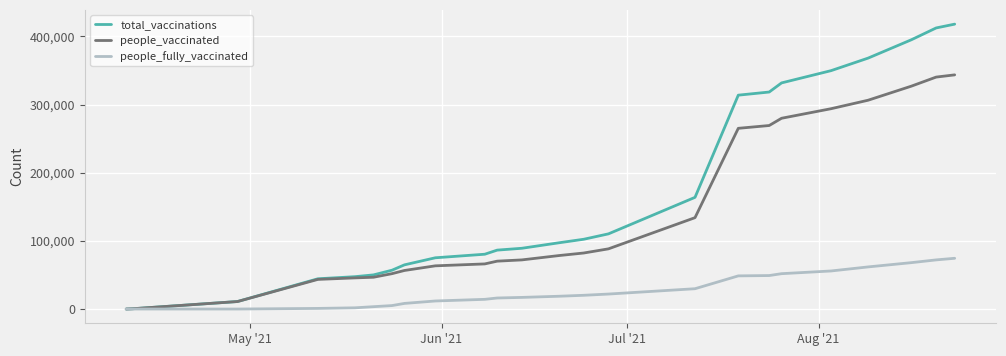

List the series in order of their peak value, lowest first.

people_fully_vaccinated, people_vaccinated, total_vaccinations